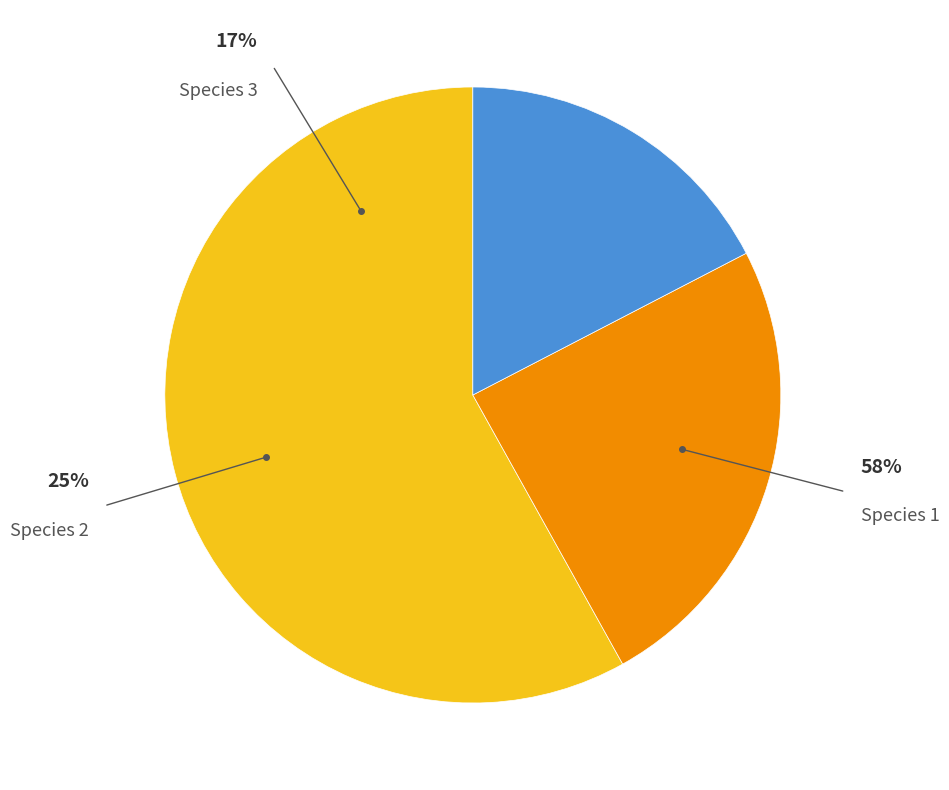

What is the change in value from Species 2 to Species 3?

-0.1